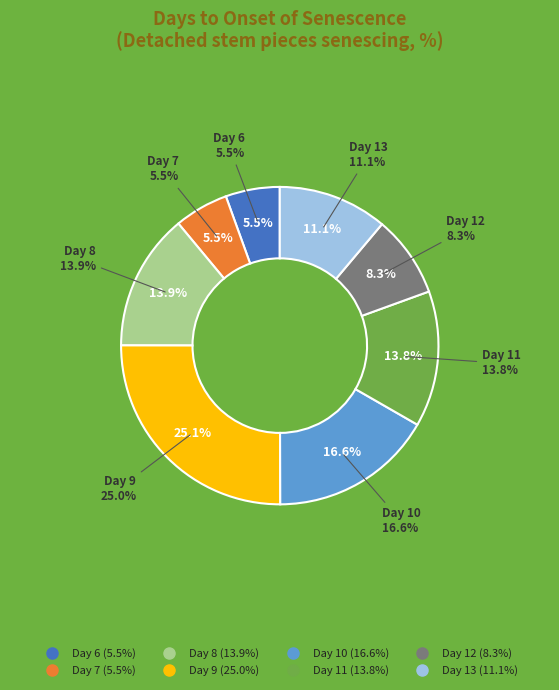

To the nearest percent, what portion does 11 represent?

14%